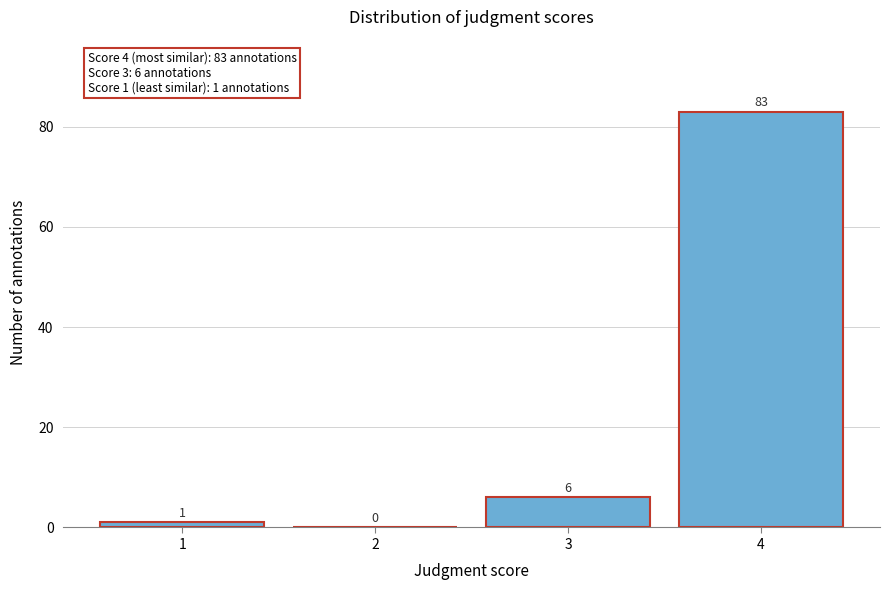

Reading left to right, transcribe this chart: for each bar, give the range it covers on the x-axis and its height.

0.5 to 1.5: 1
1.5 to 2.5: 0
2.5 to 3.5: 6
3.5 to 4.5: 83